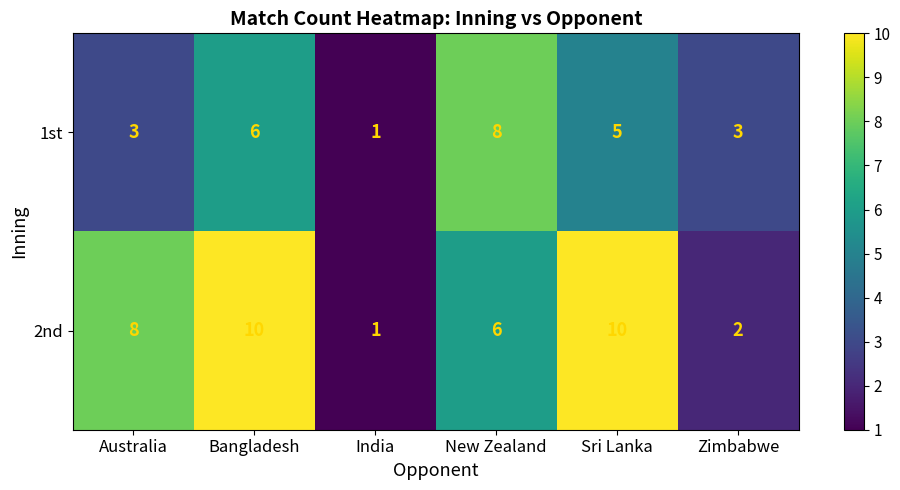

What is the total value across all series at Sri Lanka?

15